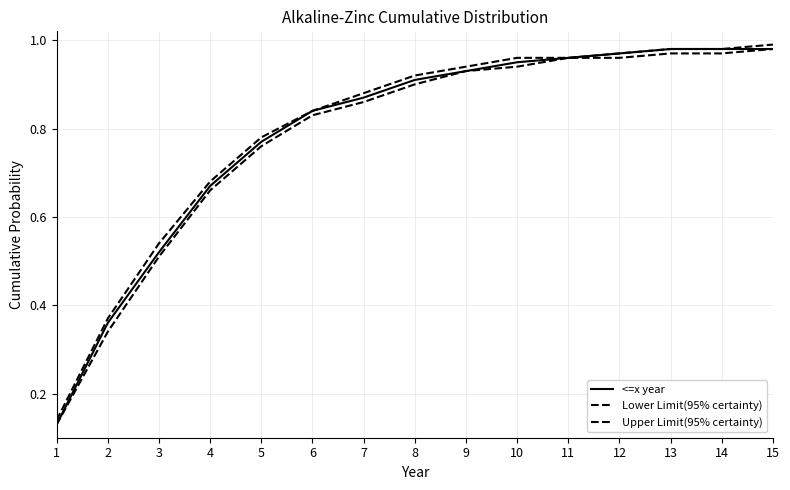

How many lines are shown in the chart?

3